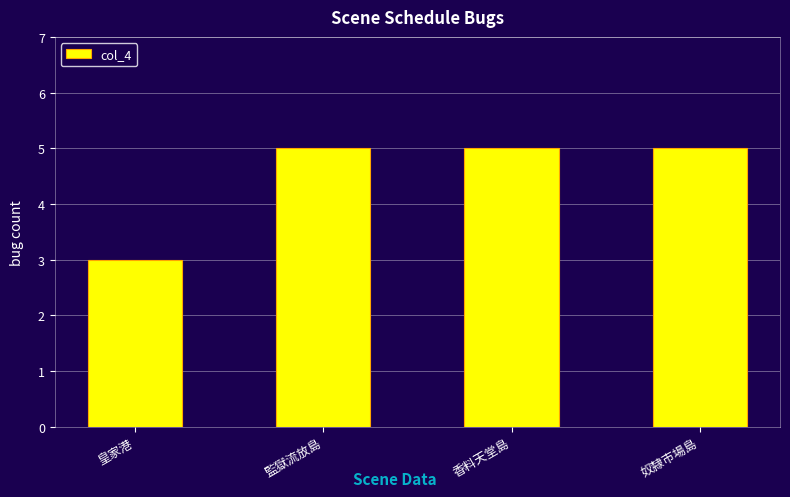

What position from the left is 奴隸市場島?

4